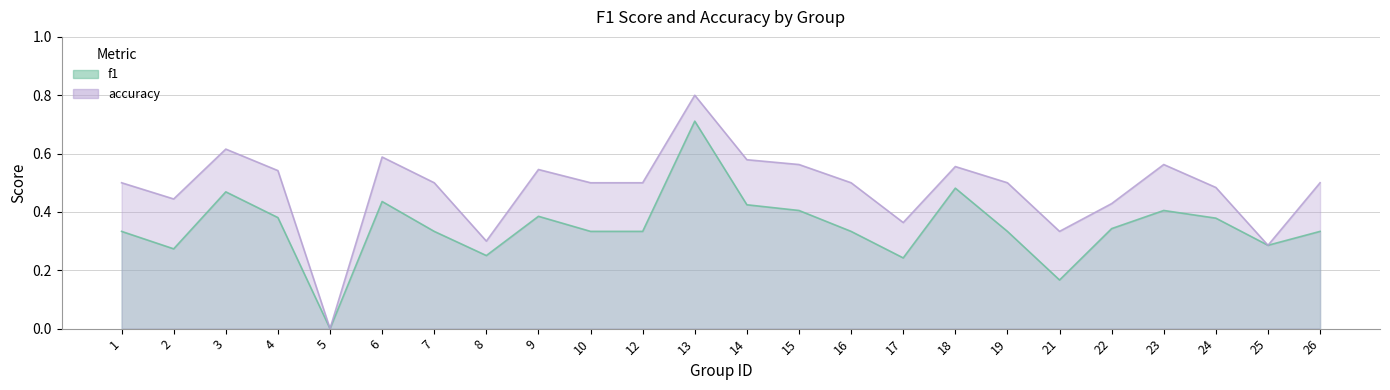

What is the spread (max minus min) of values at 23?

0.2